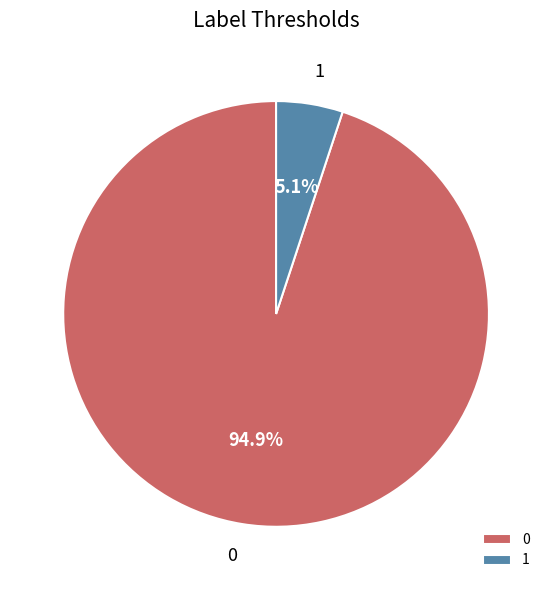

To the nearest percent, what is the difference between the 0 and 1 slice percentages?

90%